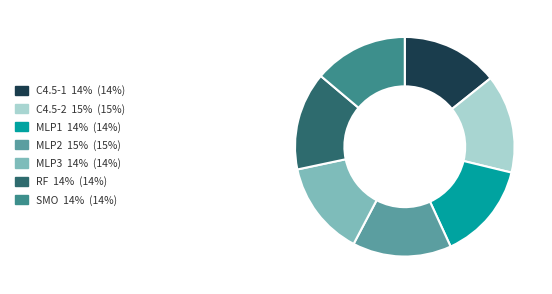

Count the number of slices in the pie.

7